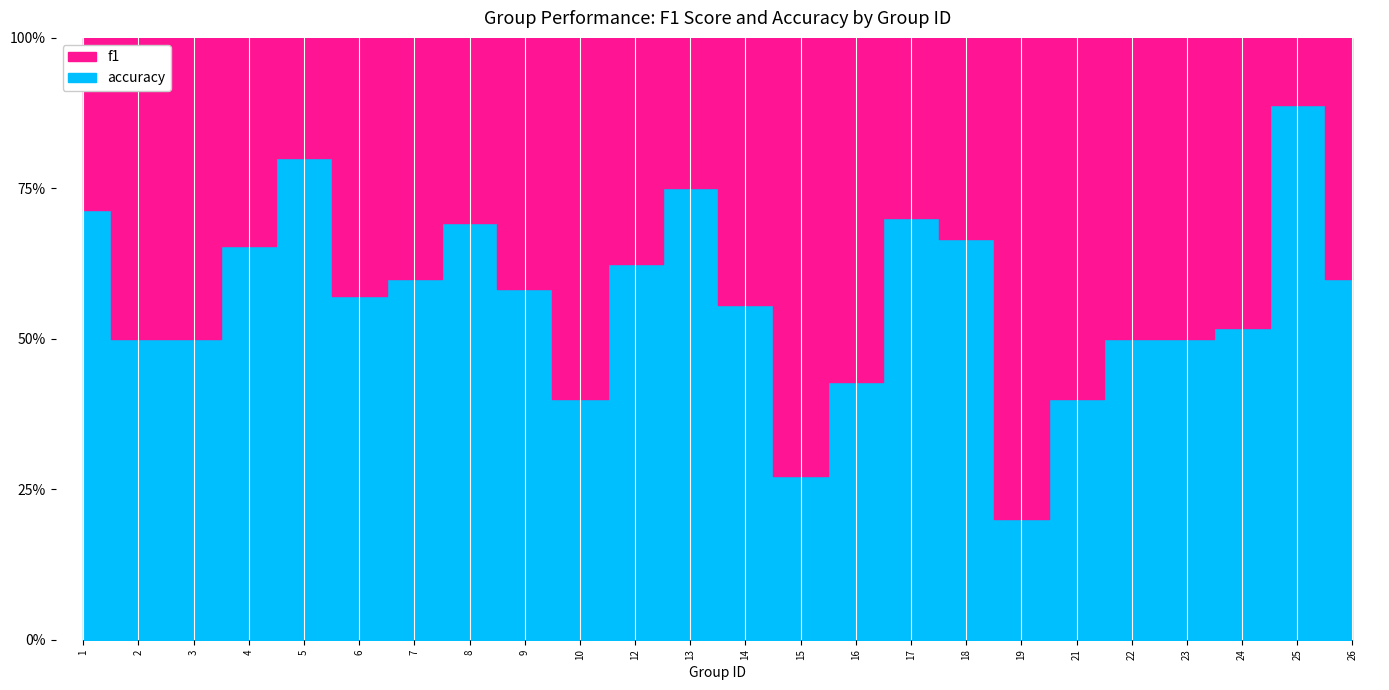

True or false: accuracy and f1 intersect in this chart.

True